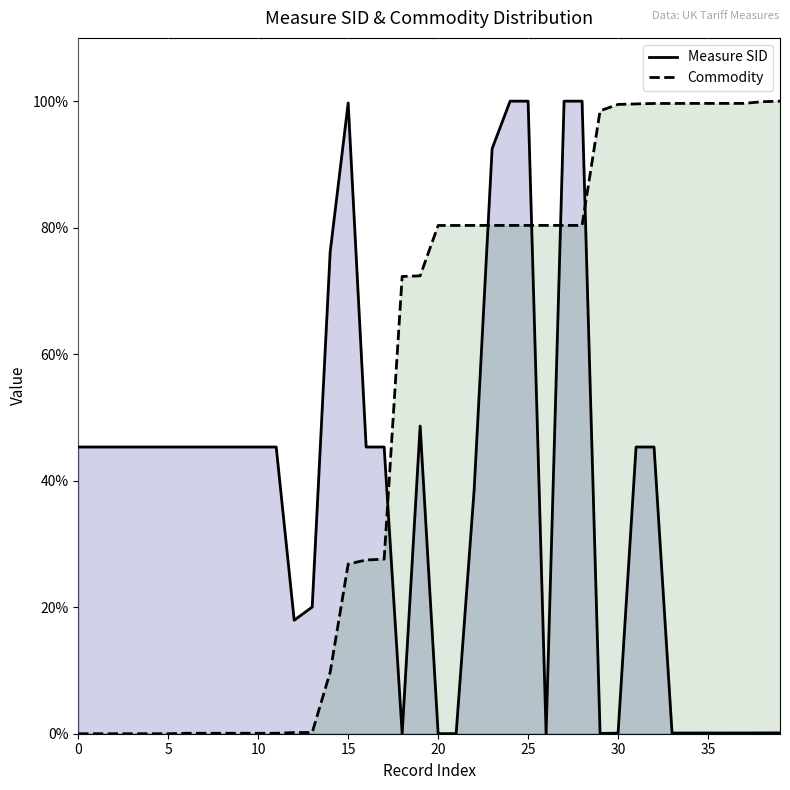

List the series in order of their peak value, lowest first.

Measure SID, Commodity